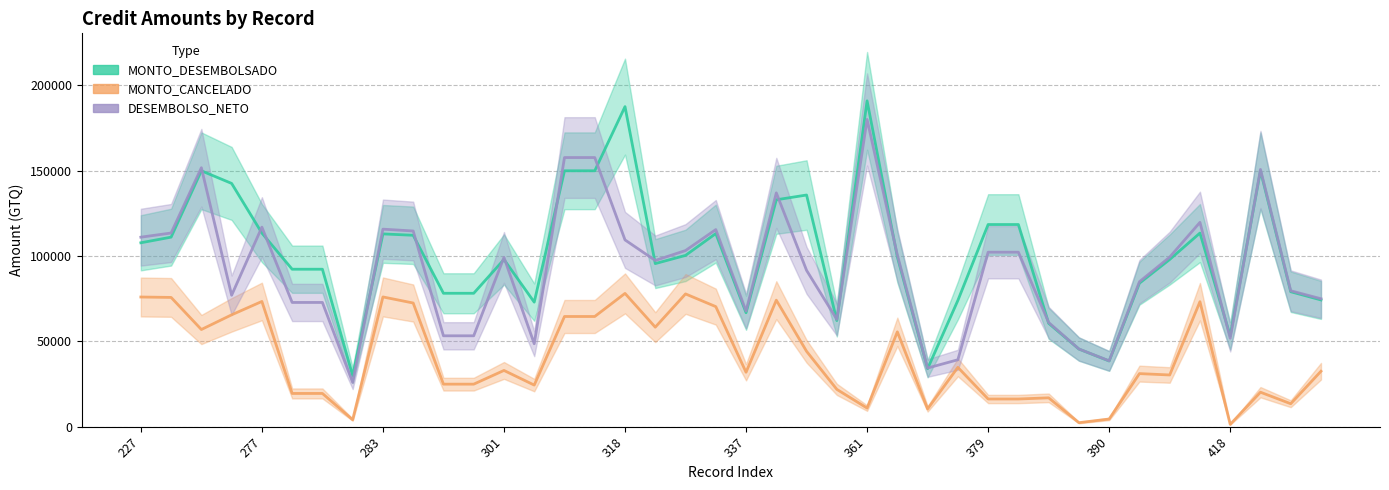

What is the sum of the DESEMBOLSO_NETO values at 27 and 17?

136656.0